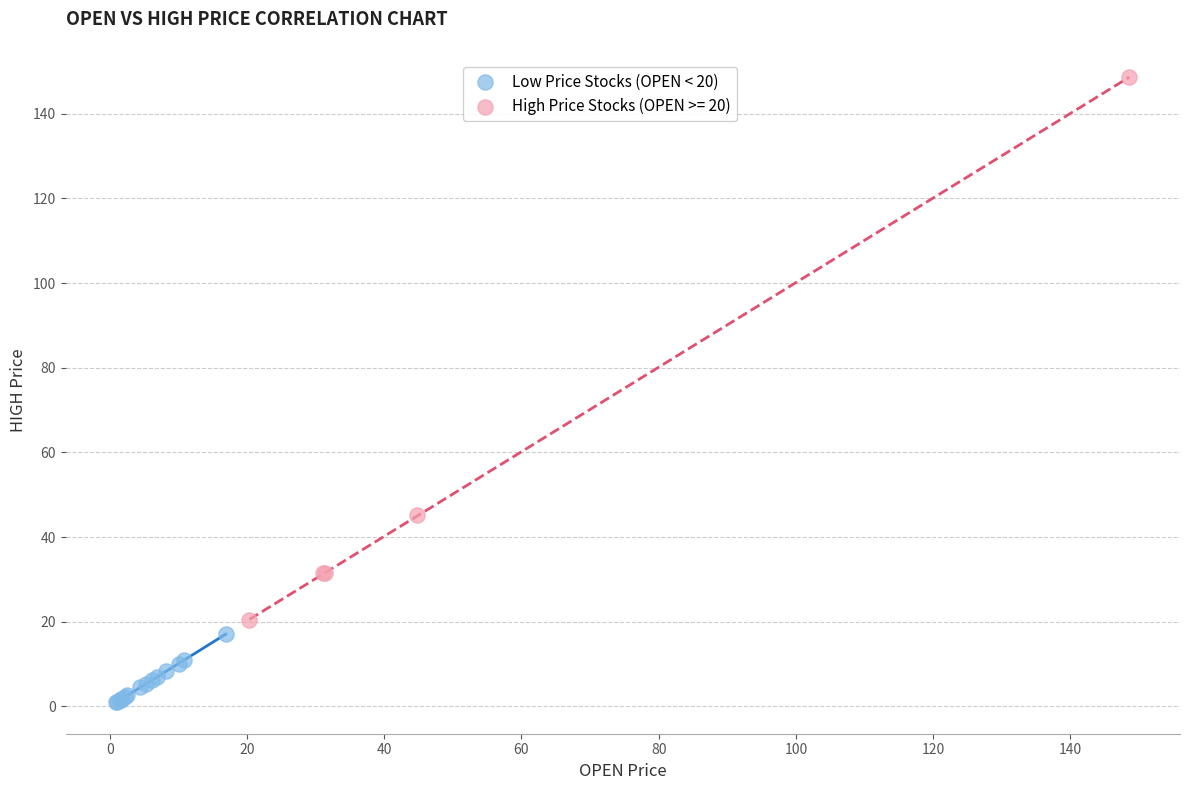

Which series reaches the maximum Y coordinate?

High Price Stocks (OPEN >= 20)